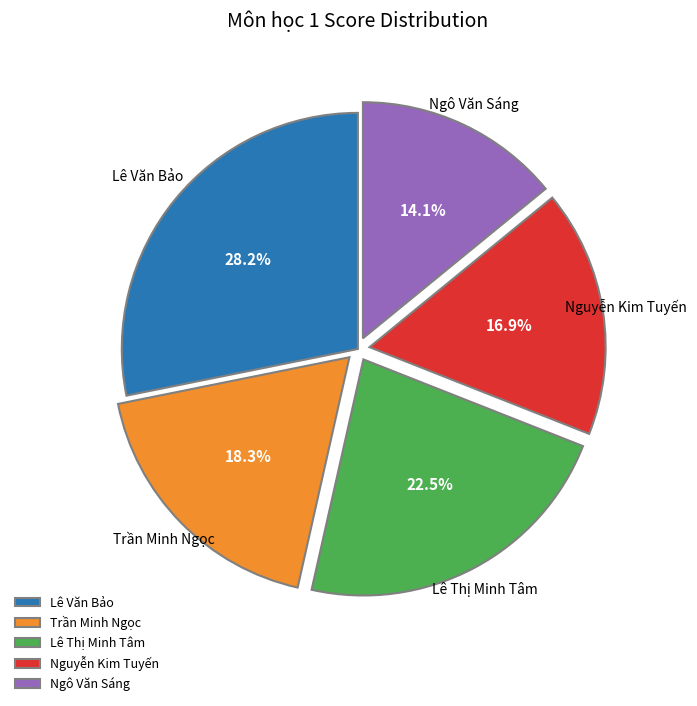

Count the number of slices in the pie.

5